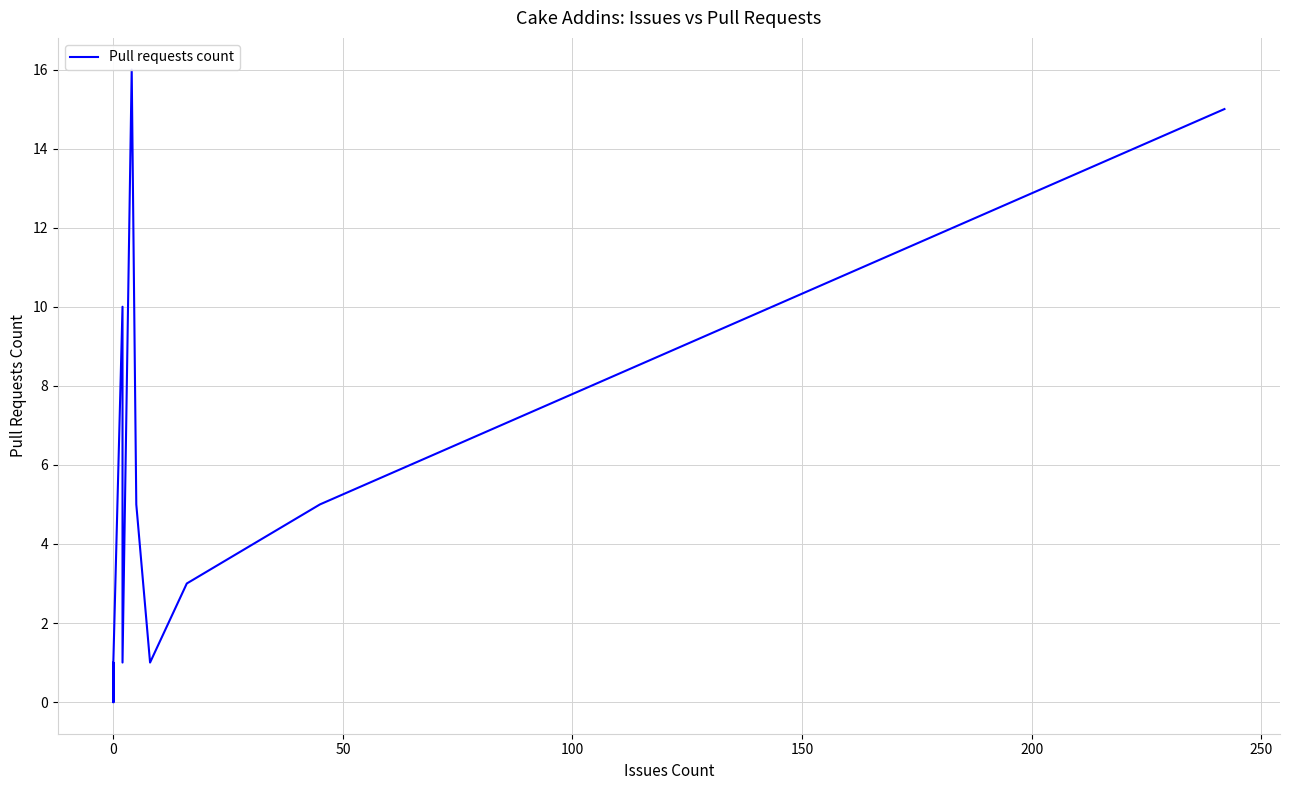

How many values are above zero?

10